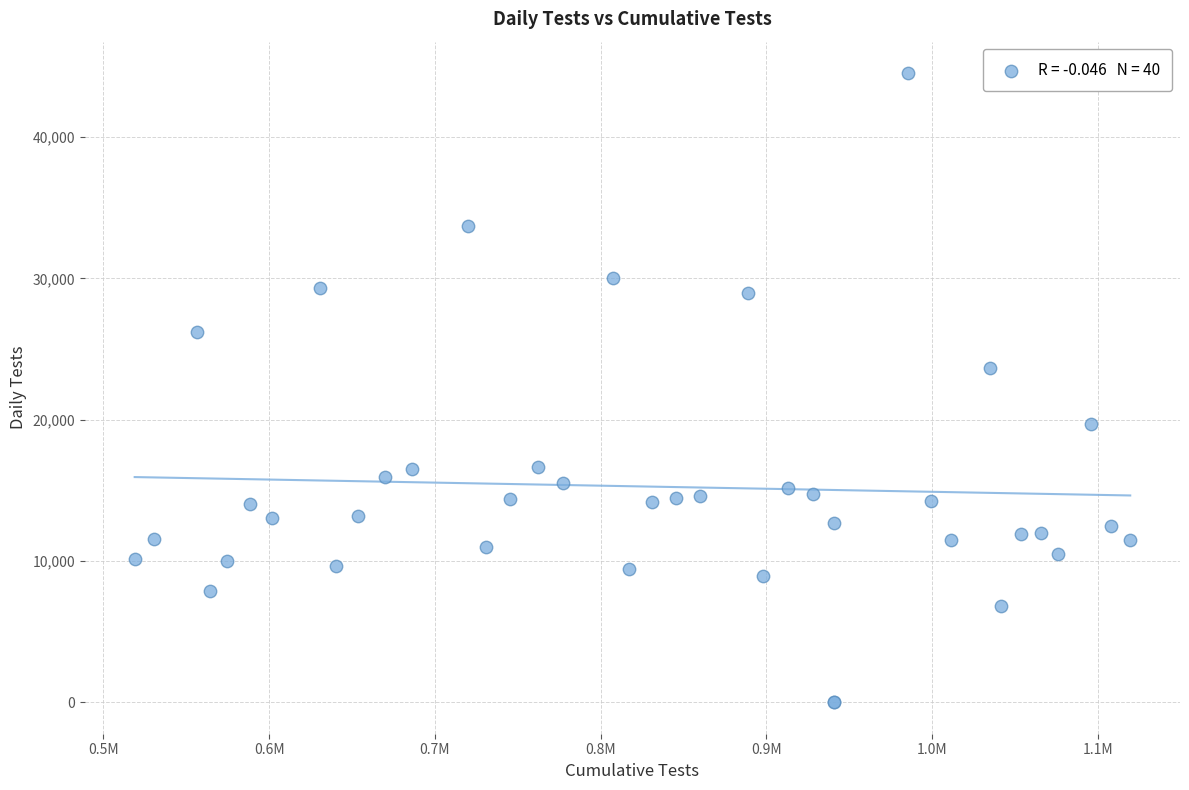

What Y value in the scatter plot is closest to 22263?

23649